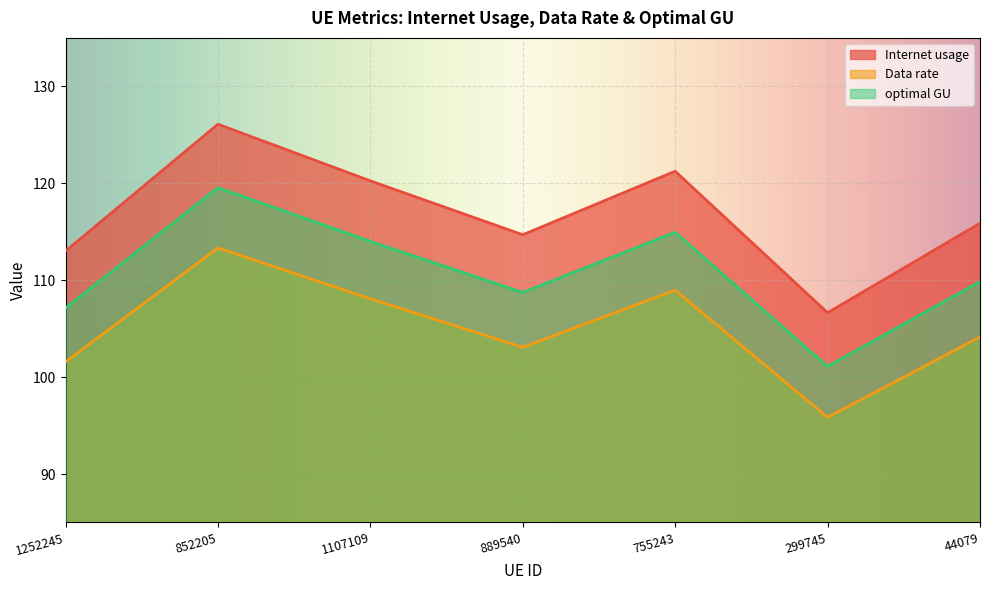

How many interior local valleys does the Data rate series have?

2